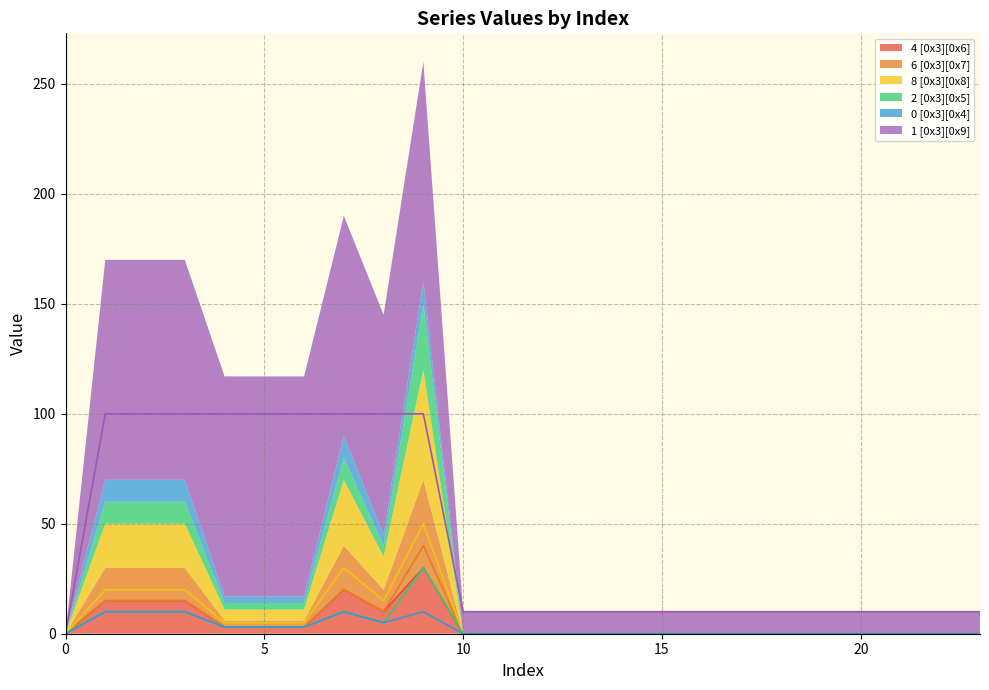

How many categories are shown in the chart?

24